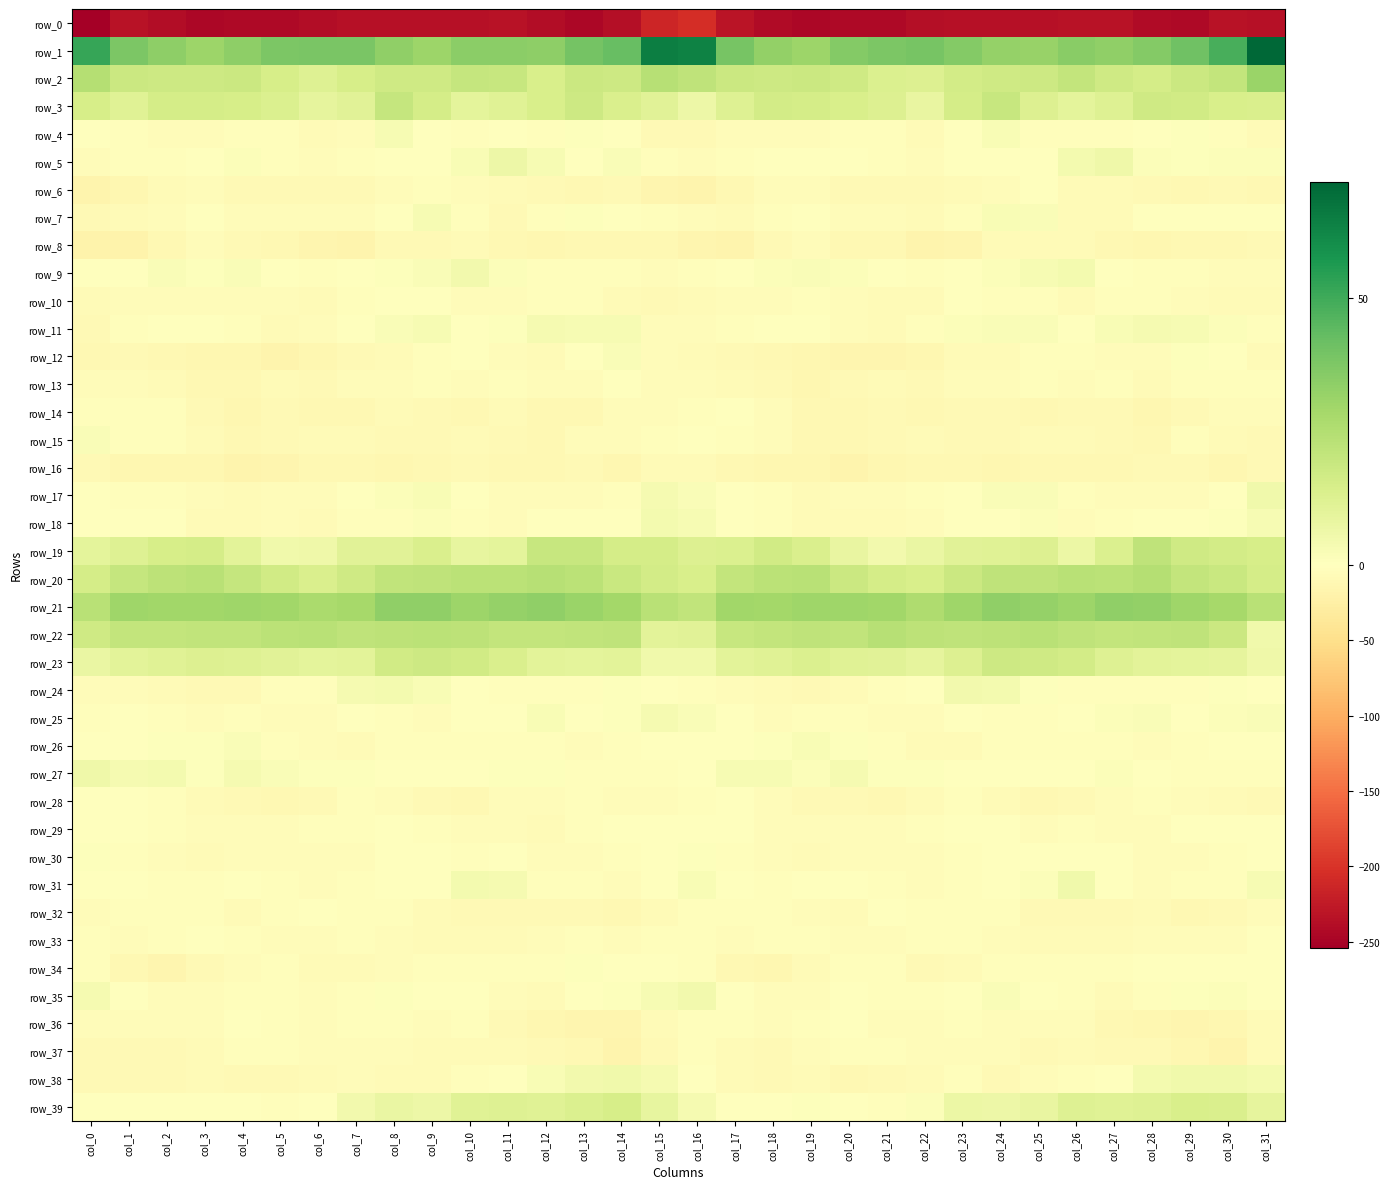

Reading left to right, what are all the values shown in this chart?

row_0: col_0=-254.0	col_1=-233.6	col_2=-238.4	col_3=-244.4	col_4=-243.8	col_5=-242.9	col_6=-239.6	col_7=-234.5	col_8=-235.0	col_9=-235.6	col_10=-234.4	col_11=-232.2	col_12=-238.4	col_13=-244.1	col_14=-237.9	col_15=-212.4	col_16=-205.2	col_17=-231.0	col_18=-240.8	col_19=-245.1	col_20=-243.1	col_21=-242.7	col_22=-236.9	col_23=-234.3	col_24=-235.3	col_25=-235.2	col_26=-233.6	col_27=-233.3	col_28=-241.6	col_29=-242.8	col_30=-232.8	col_31=-234.3
row_1: col_0=51.6	col_1=37.8	col_2=33.7	col_3=30.4	col_4=34.0	col_5=38.0	col_6=38.5	col_7=38.2	col_8=33.1	col_9=30.6	col_10=34.6	col_11=34.6	col_12=33.7	col_13=39.7	col_14=42.3	col_15=64.7	col_16=63.9	col_17=38.9	col_18=32.6	col_19=30.7	col_20=35.9	col_21=38.1	col_22=38.9	col_23=36.4	col_24=32.1	col_25=31.5	col_26=35.3	col_27=33.4	col_28=36.1	col_29=40.4	col_30=48.3	col_31=71.8
row_2: col_0=24.7	col_1=18.3	col_2=17.5	col_3=17.7	col_4=18.1	col_5=15.1	col_6=12.1	col_7=14.9	col_8=17.0	col_9=17.1	col_10=20.0	col_11=19.2	col_12=14.6	col_13=18.4	col_14=17.6	col_15=23.6	col_16=21.5	col_17=18.3	col_18=17.7	col_19=18.1	col_20=17.3	col_21=13.4	col_22=12.8	col_23=15.9	col_24=17.3	col_25=17.8	col_26=20.3	col_27=17.4	col_28=15.3	col_29=18.5	col_30=20.7	col_31=31.3
row_3: col_0=14.7	col_1=11.7	col_2=15.2	col_3=15.5	col_4=15.0	col_5=13.4	col_6=9.0	col_7=11.2	col_8=19.8	col_9=15.5	col_10=9.6	col_11=11.4	col_12=14.5	col_13=17.9	col_14=13.6	col_15=10.8	col_16=6.3	col_17=12.0	col_18=15.9	col_19=15.4	col_20=14.4	col_21=12.3	col_22=7.9	col_23=15.5	col_24=19.5	col_25=12.4	col_26=9.7	col_27=12.1	col_28=16.9	col_29=16.3	col_30=14.3	col_31=13.6
row_4: col_0=-1.6	col_1=-3.4	col_2=-4.7	col_3=-5.1	col_4=-3.8	col_5=-3.5	col_6=-6.2	col_7=-4.5	col_8=3.1	col_9=-1.5	col_10=-3.8	col_11=-1.4	col_12=-3.1	col_13=0.9	col_14=-2.0	col_15=-9.8	col_16=-8.6	col_17=-4.8	col_18=-5.2	col_19=-4.4	col_20=-3.8	col_21=-3.5	col_22=-7.4	col_23=-0.6	col_24=2.5	col_25=-3.7	col_26=-2.5	col_27=-2.5	col_28=-1.3	col_29=0.7	col_30=-3.9	col_31=-6.9
row_5: col_0=-4.3	col_1=-3.0	col_2=-2.4	col_3=-1.2	col_4=1.3	col_5=-2.8	col_6=-4.5	col_7=-2.2	col_8=-1.3	col_9=-1.4	col_10=2.8	col_11=6.4	col_12=2.8	col_13=0.0	col_14=1.9	col_15=-3.9	col_16=-4.6	col_17=-3.5	col_18=-1.9	col_19=-0.1	col_20=0.3	col_21=-3.6	col_22=-4.3	col_23=-1.1	col_24=-2.0	col_25=-0.1	col_26=4.4	col_27=5.8	col_28=1.5	col_29=0.7	col_30=1.4	col_31=1.3
row_6: col_0=-17.8	col_1=-12.9	col_2=-6.7	col_3=-4.4	col_4=-8.2	col_5=-9.6	col_6=-9.0	col_7=-8.2	col_8=-5.6	col_9=-2.1	col_10=-4.5	col_11=-7.3	col_12=-8.6	col_13=-11.7	col_14=-9.8	col_15=-14.1	col_16=-16.1	col_17=-10.9	col_18=-5.0	col_19=-5.5	col_20=-9.4	col_21=-9.1	col_22=-9.1	col_23=-7.3	col_24=-4.2	col_25=-2.0	col_26=-6.5	col_27=-7.2	col_28=-9.7	col_29=-11.7	col_30=-9.1	col_31=-10.2
row_7: col_0=-9.0	col_1=-7.0	col_2=-4.9	col_3=-1.5	col_4=-4.0	col_5=-5.6	col_6=-6.0	col_7=-5.3	col_8=0.4	col_9=3.0	col_10=-2.8	col_11=-8.5	col_12=-2.8	col_13=0.8	col_14=-1.6	col_15=-3.8	col_16=-4.8	col_17=-6.5	col_18=-3.7	col_19=-1.6	col_20=-5.2	col_21=-5.0	col_22=-6.6	col_23=-3.5	col_24=2.5	col_25=1.7	col_26=-6.2	col_27=-7.2	col_28=0.2	col_29=-0.7	col_30=-1.7	col_31=-1.4
row_8: col_0=-18.3	col_1=-18.3	col_2=-10.5	col_3=-5.5	col_4=-9.3	col_5=-11.4	col_6=-15.3	col_7=-16.3	col_8=-9.4	col_9=-8.0	col_10=-7.0	col_11=-10.3	col_12=-13.4	col_13=-11.0	col_14=-10.1	col_15=-10.4	col_16=-14.1	col_17=-16.1	col_18=-8.0	col_19=-5.6	col_20=-10.8	col_21=-11.9	col_22=-17.1	col_23=-13.9	col_24=-7.6	col_25=-7.9	col_26=-7.9	col_27=-11.7	col_28=-12.5	col_29=-10.5	col_30=-10.3	col_31=-9.0
row_9: col_0=-0.4	col_1=-0.6	col_2=1.8	col_3=1.1	col_4=1.7	col_5=0.6	col_6=-2.6	col_7=-1.6	col_8=0.8	col_9=2.0	col_10=4.6	col_11=1.3	col_12=-2.3	col_13=-3.8	col_14=-4.0	col_15=-5.7	col_16=-2.8	col_17=-0.0	col_18=1.4	col_19=1.7	col_20=1.4	col_21=-0.4	col_22=-3.1	col_23=-0.4	col_24=1.3	col_25=3.1	col_26=4.2	col_27=-0.3	col_28=-2.9	col_29=-3.7	col_30=-4.8	col_31=-5.6
row_10: col_0=-6.2	col_1=-4.8	col_2=-4.4	col_3=-4.3	col_4=-5.2	col_5=-5.7	col_6=-7.3	col_7=-2.9	col_8=-1.8	col_9=-1.9	col_10=-5.3	col_11=-4.8	col_12=-3.8	col_13=-3.9	col_14=-6.2	col_15=-8.0	col_16=-6.7	col_17=-4.6	col_18=-5.0	col_19=-3.9	col_20=-5.7	col_21=-6.2	col_22=-6.6	col_23=-1.4	col_24=-2.4	col_25=-2.3	col_26=-6.0	col_27=-3.7	col_28=-4.0	col_29=-4.1	col_30=-7.4	col_31=-6.9
row_11: col_0=-9.2	col_1=-3.2	col_2=-1.2	col_3=-1.2	col_4=-3.2	col_5=-6.3	col_6=-4.6	col_7=0.5	col_8=1.8	col_9=3.1	col_10=-0.7	col_11=0.8	col_12=3.8	col_13=3.2	col_14=2.9	col_15=-4.4	col_16=-5.9	col_17=-2.0	col_18=-1.5	col_19=-1.4	col_20=-4.4	col_21=-6.5	col_22=-3.0	col_23=1.6	col_24=2.2	col_25=2.2	col_26=-1.4	col_27=2.7	col_28=3.9	col_29=3.1	col_30=1.3	col_31=-2.8
row_12: col_0=-11.2	col_1=-9.4	col_2=-10.5	col_3=-12.2	col_4=-13.3	col_5=-16.0	col_6=-13.8	col_7=-8.6	col_8=-7.2	col_9=-3.7	col_10=-1.9	col_11=-4.2	col_12=-6.0	col_13=-1.1	col_14=2.2	col_15=-5.3	col_16=-6.7	col_17=-9.9	col_18=-11.0	col_19=-12.7	col_20=-14.5	col_21=-15.6	col_22=-12.2	col_23=-7.2	col_24=-6.6	col_25=-2.8	col_26=-2.2	col_27=-5.3	col_28=-4.8	col_29=1.1	col_30=-0.6	col_31=-6.7
row_13: col_0=-5.2	col_1=-5.4	col_2=-6.9	col_3=-11.4	col_4=-10.0	col_5=-7.0	col_6=-8.5	col_7=-5.5	col_8=-4.2	col_9=-3.6	col_10=-4.7	col_11=-3.6	col_12=-5.8	col_13=-4.3	col_14=-1.4	col_15=-4.1	col_16=-4.8	col_17=-6.0	col_18=-8.2	col_19=-12.0	col_20=-9.0	col_21=-6.8	col_22=-8.4	col_23=-4.3	col_24=-4.4	col_25=-3.7	col_26=-4.7	col_27=-3.6	col_28=-6.4	col_29=-2.5	col_30=-3.0	col_31=-3.2
row_14: col_0=-3.6	col_1=-2.2	col_2=-2.4	col_3=-9.4	col_4=-12.1	col_5=-9.6	col_6=-10.6	col_7=-10.5	col_8=-7.9	col_9=-9.4	col_10=-10.1	col_11=-7.7	col_12=-11.4	col_13=-11.3	col_14=-5.2	col_15=-4.5	col_16=-3.3	col_17=-1.4	col_18=-4.4	col_19=-11.5	col_20=-11.4	col_21=-9.2	col_22=-11.6	col_23=-9.3	col_24=-8.3	col_25=-10.0	col_26=-9.0	col_27=-8.5	col_28=-12.6	col_29=-8.5	col_30=-5.9	col_31=-5.8
row_15: col_0=1.7	col_1=-3.0	col_2=-3.4	col_3=-7.8	col_4=-11.2	col_5=-9.4	col_6=-6.8	col_7=-6.9	col_8=-9.2	col_9=-8.0	col_10=-6.4	col_11=-8.3	col_12=-11.4	col_13=-4.4	col_14=-4.3	col_15=-3.3	col_16=-0.4	col_17=-2.6	col_18=-4.0	col_19=-10.1	col_20=-10.9	col_21=-8.2	col_22=-6.4	col_23=-8.1	col_24=-9.2	col_25=-7.3	col_26=-6.4	col_27=-9.9	col_28=-10.2	col_29=-2.4	col_30=-6.9	col_31=-8.8
row_16: col_0=-9.3	col_1=-12.6	col_2=-13.2	col_3=-12.1	col_4=-16.1	col_5=-14.8	col_6=-11.7	col_7=-10.5	col_8=-13.3	col_9=-11.1	col_10=-9.9	col_11=-11.5	col_12=-10.5	col_13=-8.6	col_14=-12.1	col_15=-7.6	col_16=-7.1	col_17=-11.9	col_18=-12.0	col_19=-13.9	col_20=-16.0	col_21=-13.8	col_22=-10.9	col_23=-11.8	col_24=-12.8	col_25=-10.3	col_26=-10.3	col_27=-11.6	col_28=-9.6	col_29=-9.5	col_30=-12.4	col_31=-9.6
row_17: col_0=-1.6	col_1=-2.5	col_2=-3.7	col_3=-5.9	col_4=-6.2	col_5=-4.6	col_6=-5.2	col_7=-0.8	col_8=1.2	col_9=2.7	col_10=-1.0	col_11=-4.0	col_12=-4.3	col_13=-4.5	col_14=-3.6	col_15=3.5	col_16=2.2	col_17=-1.3	col_18=-3.7	col_19=-7.3	col_20=-4.8	col_21=-5.3	col_22=-4.0	col_23=0.1	col_24=2.2	col_25=1.8	col_26=-2.6	col_27=-4.2	col_28=-4.5	col_29=-4.8	col_30=-0.7	col_31=5.5
row_18: col_0=-0.7	col_1=-1.5	col_2=-1.9	col_3=-6.0	col_4=-7.5	col_5=-5.5	col_6=-6.6	col_7=-2.1	col_8=-2.7	col_9=1.7	col_10=-3.4	col_11=-4.7	col_12=-0.1	col_13=0.1	col_14=-0.5	col_15=4.0	col_16=3.3	col_17=-0.2	col_18=-2.6	col_19=-7.5	col_20=-6.5	col_21=-6.2	col_22=-5.1	col_23=-1.9	col_24=-1.5	col_25=1.4	col_26=-5.6	col_27=-2.6	col_28=0.1	col_29=-0.3	col_30=1.0	col_31=3.4
row_19: col_0=9.6	col_1=12.2	col_2=15.1	col_3=15.4	col_4=10.6	col_5=5.1	col_6=5.7	col_7=10.9	col_8=10.7	col_9=13.8	col_10=8.6	col_11=9.7	col_12=19.6	col_13=19.4	col_14=15.1	col_15=15.5	col_16=12.8	col_17=13.1	col_18=16.4	col_19=14.0	col_20=8.2	col_21=4.5	col_22=7.6	col_23=11.2	col_24=11.6	col_25=12.9	col_26=7.2	col_27=13.2	col_28=21.5	col_29=16.9	col_30=15.9	col_31=15.0
row_20: col_0=15.2	col_1=19.9	col_2=22.1	col_3=23.5	col_4=19.9	col_5=16.4	col_6=13.9	col_7=16.9	col_8=21.0	col_9=21.6	col_10=22.9	col_11=22.9	col_12=23.6	col_13=22.7	col_14=18.5	col_15=15.9	col_16=14.6	col_17=20.3	col_18=22.8	col_19=23.0	col_20=18.2	col_21=15.6	col_22=14.2	col_23=18.4	col_24=21.5	col_25=21.6	col_26=23.5	col_27=22.6	col_28=24.3	col_29=20.5	col_30=18.7	col_31=15.3
row_21: col_0=23.5	col_1=30.1	col_2=29.3	col_3=29.4	col_4=30.1	col_5=29.6	col_6=27.4	col_7=28.1	col_8=33.2	col_9=33.2	col_10=30.6	col_11=32.5	col_12=33.2	col_13=31.3	col_14=28.6	col_15=23.0	col_16=21.0	col_17=29.3	col_18=28.7	col_19=30.1	col_20=30.0	col_21=29.4	col_22=26.3	col_23=30.2	col_24=33.6	col_25=32.3	col_26=30.7	col_27=33.2	col_28=32.7	col_29=30.1	col_30=28.1	col_31=23.3
row_22: col_0=17.3	col_1=20.5	col_2=20.3	col_3=20.8	col_4=21.1	col_5=22.7	col_6=23.3	col_7=21.7	col_8=22.3	col_9=22.7	col_10=22.4	col_11=20.5	col_12=20.5	col_13=21.1	col_14=21.4	col_15=10.2	col_16=10.9	col_17=19.4	col_18=20.5	col_19=21.5	col_20=21.0	col_21=24.0	col_22=22.2	col_23=21.8	col_24=22.3	col_25=23.1	col_26=21.7	col_27=20.2	col_28=20.9	col_29=21.7	col_30=18.2	col_31=5.1
row_23: col_0=7.6	col_1=10.5	col_2=11.4	col_3=12.8	col_4=12.2	col_5=11.0	col_6=9.6	col_7=10.5	col_8=16.5	col_9=17.4	col_10=16.4	col_11=13.9	col_12=10.5	col_13=9.5	col_14=10.4	col_15=5.6	col_16=5.3	col_17=10.5	col_18=11.7	col_19=13.2	col_20=11.6	col_21=10.9	col_22=9.1	col_23=12.7	col_24=17.6	col_25=16.8	col_26=16.1	col_27=12.3	col_28=10.2	col_29=9.7	col_30=9.4	col_31=5.6
row_24: col_0=-4.0	col_1=-4.6	col_2=-6.0	col_3=-8.6	col_4=-8.1	col_5=-3.9	col_6=-3.2	col_7=3.6	col_8=4.4	col_9=2.4	col_10=-1.8	col_11=-3.1	col_12=-2.3	col_13=-3.6	col_14=0.7	col_15=0.2	col_16=-2.1	col_17=-4.5	col_18=-7.6	col_19=-8.8	col_20=-6.3	col_21=-3.6	col_22=-1.3	col_23=4.9	col_24=3.9	col_25=0.8	col_26=-2.7	col_27=-2.9	col_28=-2.6	col_29=-2.7	col_30=1.0	col_31=0.3
row_25: col_0=-2.8	col_1=-1.5	col_2=-2.5	col_3=-4.0	col_4=-3.1	col_5=-4.0	col_6=-5.2	col_7=-0.6	col_8=-2.2	col_9=-4.2	col_10=-0.7	col_11=0.3	col_12=2.3	col_13=-1.1	col_14=0.6	col_15=3.4	col_16=2.1	col_17=-0.9	col_18=-4.1	col_19=-2.7	col_20=-3.6	col_21=-4.8	col_22=-4.0	col_23=-0.2	col_24=-3.5	col_25=-3.1	col_26=-0.3	col_27=1.3	col_28=1.8	col_29=-1.7	col_30=1.3	col_31=2.1
row_26: col_0=-0.8	col_1=-0.2	col_2=1.0	col_3=1.1	col_4=2.1	col_5=-2.5	col_6=-5.4	col_7=-7.0	col_8=-3.9	col_9=-3.0	col_10=-3.0	col_11=-2.7	col_12=-3.9	col_13=-4.4	col_14=-2.0	col_15=-1.4	col_16=-1.2	col_17=-0.4	col_18=0.9	col_19=2.3	col_20=0.6	col_21=-3.8	col_22=-6.4	col_23=-6.3	col_24=-3.0	col_25=-3.0	col_26=-3.0	col_27=-2.5	col_28=-4.5	col_29=-3.8	col_30=-1.4	col_31=-0.9
row_27: col_0=6.1	col_1=3.6	col_2=4.0	col_3=0.9	col_4=3.7	col_5=1.7	col_6=0.6	col_7=0.7	col_8=0.3	col_9=-0.9	col_10=-0.2	col_11=0.8	col_12=0.6	col_13=-2.8	col_14=-3.7	col_15=-2.1	col_16=-0.2	col_17=2.8	col_18=2.9	col_19=1.4	col_20=3.8	col_21=0.7	col_22=1.1	col_23=0.2	col_24=0.1	col_25=-0.9	col_26=0.2	col_27=1.4	col_28=-0.2	col_29=-3.8	col_30=-3.4	col_31=-3.0
row_28: col_0=-1.4	col_1=-1.4	col_2=-2.5	col_3=-7.0	col_4=-8.7	col_5=-10.5	col_6=-8.1	col_7=-3.1	col_8=-4.9	col_9=-9.7	col_10=-11.4	col_11=-5.9	col_12=-4.1	col_13=-3.7	col_14=-5.8	col_15=-4.1	col_16=-3.7	col_17=-1.6	col_18=-4.5	col_19=-7.9	col_20=-9.3	col_21=-10.5	col_22=-6.1	col_23=-2.8	col_24=-6.9	col_25=-11.0	col_26=-9.7	col_27=-4.2	col_28=-4.0	col_29=-4.1	col_30=-6.7	col_31=-8.4
row_29: col_0=-1.7	col_1=-0.0	col_2=-3.3	col_3=-5.0	col_4=-4.1	col_5=-4.3	col_6=-3.7	col_7=-2.3	col_8=-0.4	col_9=-3.3	col_10=-4.1	col_11=-4.5	col_12=-6.0	col_13=-2.2	col_14=-0.8	col_15=0.4	col_16=-0.2	col_17=-0.7	col_18=-4.6	col_19=-5.0	col_20=-4.0	col_21=-4.3	col_22=-3.5	col_23=-1.0	col_24=-1.4	col_25=-4.1	col_26=-3.7	col_27=-5.3	col_28=-4.8	col_29=-1.2	col_30=-0.6	col_31=-0.7
row_30: col_0=1.1	col_1=-2.3	col_2=-4.1	col_3=-7.1	col_4=-5.5	col_5=-4.1	col_6=-5.3	col_7=-4.7	col_8=-2.0	col_9=-1.1	col_10=-2.1	col_11=-0.4	col_12=-4.5	col_13=-5.6	col_14=-3.6	col_15=-0.4	col_16=0.8	col_17=-2.6	col_18=-5.2	col_19=-7.5	col_20=-4.3	col_21=-4.9	col_22=-5.2	col_23=-3.8	col_24=-0.8	col_25=-2.0	col_26=-1.2	col_27=-1.4	col_28=-5.5	col_29=-5.1	col_30=-2.4	col_31=-0.9
row_31: col_0=-0.5	col_1=-1.9	col_2=-2.0	col_3=-3.1	col_4=0.5	col_5=-2.5	col_6=-4.7	col_7=-3.9	col_8=-0.9	col_9=-0.0	col_10=4.5	col_11=3.5	col_12=-3.7	col_13=-3.3	col_14=-4.7	col_15=0.4	col_16=2.3	col_17=-1.6	col_18=-2.6	col_19=-1.6	col_20=-0.1	col_21=-3.5	col_22=-5.1	col_23=-2.3	col_24=-0.4	col_25=1.2	col_26=5.5	col_27=0.4	col_28=-4.3	col_29=-3.5	col_30=-3.5	col_31=3.3
row_32: col_0=-5.2	col_1=-4.0	col_2=-3.0	col_3=-3.2	col_4=-6.1	col_5=-3.1	col_6=-1.9	col_7=-3.8	col_8=-2.7	col_9=-7.6	col_10=-9.6	col_11=-8.7	col_12=-8.2	col_13=-8.4	col_14=-10.5	col_15=-6.1	col_16=-2.5	col_17=-3.2	col_18=-2.4	col_19=-4.2	col_20=-6.0	col_21=-1.3	col_22=-3.0	col_23=-3.5	col_24=-3.7	col_25=-9.2	col_26=-9.3	col_27=-8.8	col_28=-7.6	col_29=-10.1	col_30=-9.2	col_31=-5.8
row_33: col_0=-3.2	col_1=-5.0	col_2=-3.9	col_3=-1.8	col_4=-3.8	col_5=-4.7	col_6=-4.5	col_7=-3.1	col_8=-4.0	col_9=-6.1	col_10=-6.9	col_11=-7.1	col_12=-5.9	col_13=-3.8	col_14=-5.3	col_15=-2.7	col_16=-2.1	col_17=-4.1	col_18=-2.7	col_19=-2.5	col_20=-4.0	col_21=-4.8	col_22=-3.9	col_23=-3.6	col_24=-4.3	col_25=-7.0	col_26=-6.7	col_27=-7.3	col_28=-4.4	col_29=-4.7	col_30=-4.3	col_31=-1.2
row_34: col_0=-3.3	col_1=-10.9	col_2=-14.2	col_3=-8.1	col_4=-4.2	col_5=-2.3	col_6=-7.0	col_7=-7.5	col_8=-4.4	col_9=-3.3	col_10=-2.3	col_11=-3.5	col_12=-2.0	col_13=1.1	col_14=-1.7	col_15=0.1	col_16=-2.4	col_17=-11.8	col_18=-12.6	col_19=-6.4	col_20=-2.6	col_21=-3.6	col_22=-8.0	col_23=-6.6	col_24=-3.4	col_25=-3.1	col_26=-2.8	col_27=-3.6	col_28=-0.1	col_29=0.5	col_30=-1.0	col_31=0.2
row_35: col_0=3.8	col_1=-1.0	col_2=-4.6	col_3=-5.8	col_4=-2.2	col_5=-2.7	col_6=-4.0	col_7=-2.7	col_8=0.7	col_9=0.1	col_10=-1.4	col_11=-5.2	col_12=-6.1	col_13=-0.3	col_14=0.9	col_15=2.8	col_16=4.7	col_17=-1.4	col_18=-5.7	col_19=-4.3	col_20=-1.9	col_21=-3.2	col_22=-3.8	col_23=-1.9	col_24=1.9	col_25=-1.1	col_26=-2.8	col_27=-6.2	col_28=-3.8	col_29=0.9	col_30=1.3	col_31=-0.6
row_36: col_0=-5.1	col_1=-4.8	col_2=-4.6	col_3=-5.4	col_4=0.5	col_5=-2.8	col_6=-5.7	col_7=-3.6	col_8=-3.7	col_9=-4.8	col_10=-2.6	col_11=-8.7	col_12=-12.4	col_13=-14.9	col_14=-15.2	col_15=-7.2	col_16=-3.1	col_17=-3.5	col_18=-5.6	col_19=-2.8	col_20=0.4	col_21=-4.9	col_22=-4.9	col_23=-3.3	col_24=-4.5	col_25=-4.0	col_26=-4.1	col_27=-10.8	col_28=-13.3	col_29=-15.4	col_30=-13.1	col_31=-7.7
row_37: col_0=-8.4	col_1=-8.1	col_2=-8.3	col_3=-7.7	col_4=-3.3	col_5=-2.4	col_6=-5.1	col_7=-5.6	col_8=-4.5	col_9=-7.6	col_10=-7.5	col_11=-7.4	col_12=-9.6	col_13=-10.8	col_14=-17.2	col_15=-8.7	col_16=-3.3	col_17=-6.9	col_18=-9.0	col_19=-5.5	col_20=-2.7	col_21=-3.0	col_22=-5.7	col_23=-4.8	col_24=-5.9	col_25=-8.0	col_26=-7.0	col_27=-8.5	col_28=-9.7	col_29=-13.2	col_30=-16.1	col_31=-7.5
row_38: col_0=-8.5	col_1=-9.0	col_2=-8.3	col_3=-7.6	col_4=-9.2	col_5=-9.7	col_6=-7.9	col_7=-4.1	col_8=-6.4	col_9=-7.7	col_10=-3.4	col_11=-1.9	col_12=2.3	col_13=4.9	col_14=5.4	col_15=3.4	col_16=-1.5	col_17=-7.7	col_18=-8.7	col_19=-7.1	col_20=-10.1	col_21=-8.9	col_22=-6.8	col_23=-3.6	col_24=-8.6	col_25=-5.7	col_26=-2.8	col_27=-1.0	col_28=4.0	col_29=5.1	col_30=5.5	col_31=4.2
row_39: col_0=-1.5	col_1=-0.6	col_2=0.5	col_3=0.1	col_4=0.5	col_5=-2.7	col_6=-0.2	col_7=4.9	col_8=7.7	col_9=6.6	col_10=11.4	col_11=11.9	col_12=11.4	col_13=13.1	col_14=14.8	col_15=8.5	col_16=3.4	col_17=0.4	col_18=0.1	col_19=0.8	col_20=-0.8	col_21=-2.5	col_22=1.5	col_23=6.9	col_24=6.7	col_25=8.2	col_26=12.2	col_27=11.4	col_28=11.8	col_29=14.2	col_30=13.6	col_31=9.4